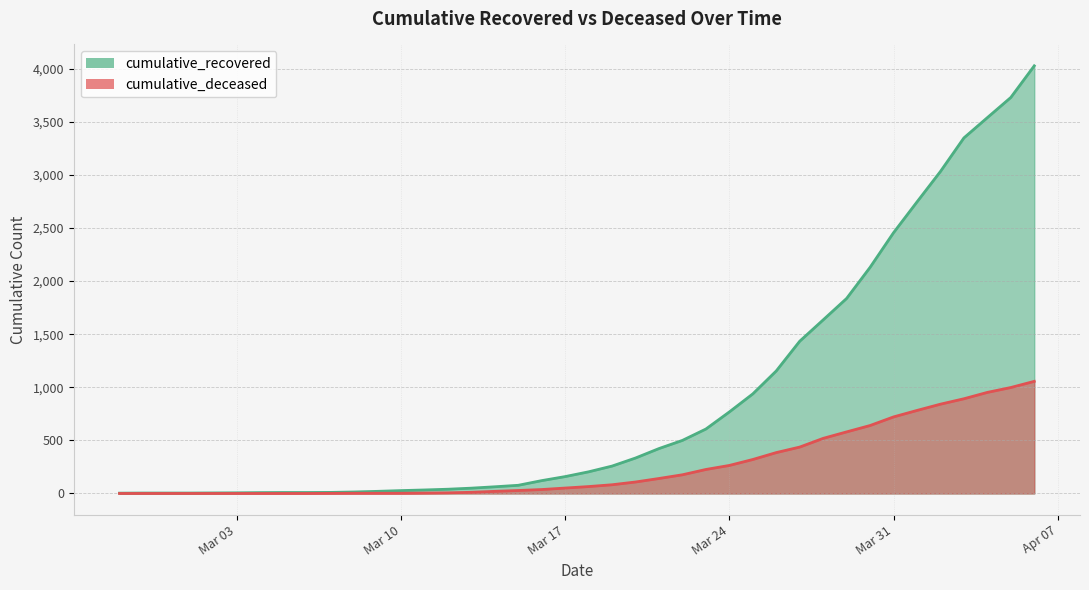

What are all the series names shown in the legend?

cumulative_recovered, cumulative_deceased